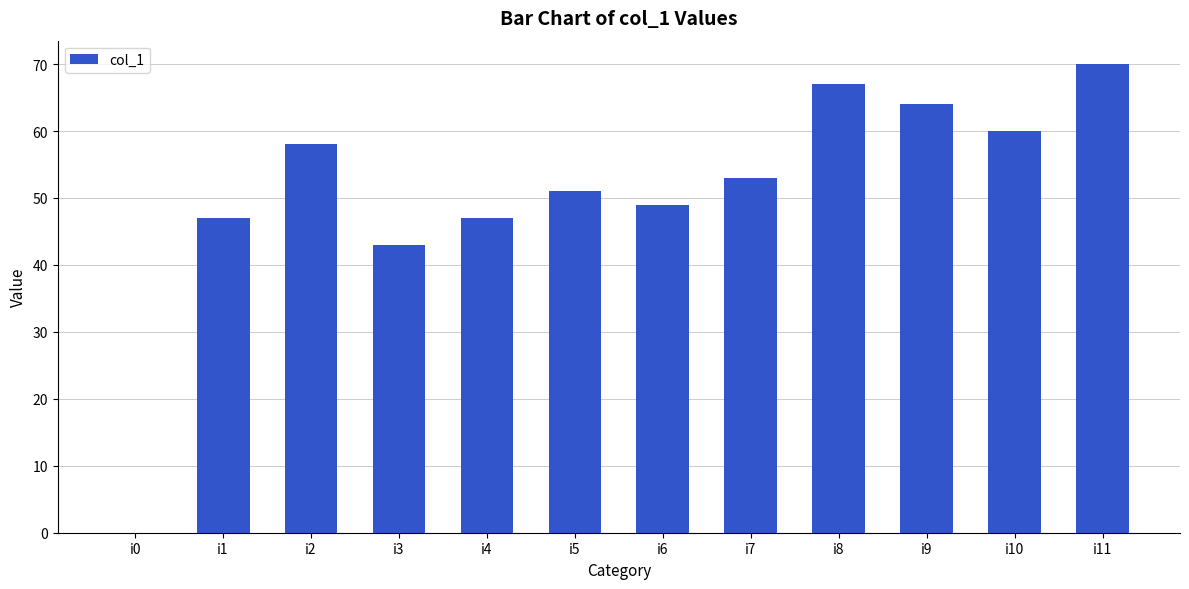

Which label corresponds to the largest value in the chart?

i11